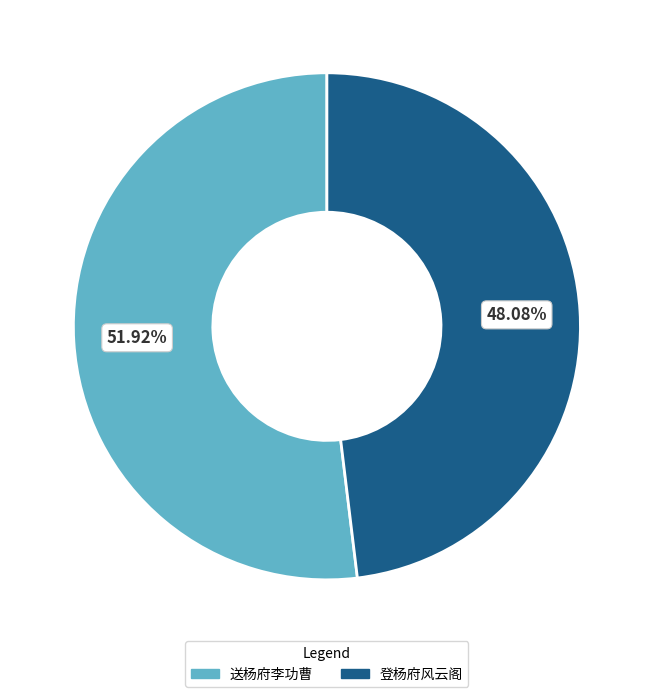

The 登杨府风云阁 slice represents 13% of the pie. True or false?

False